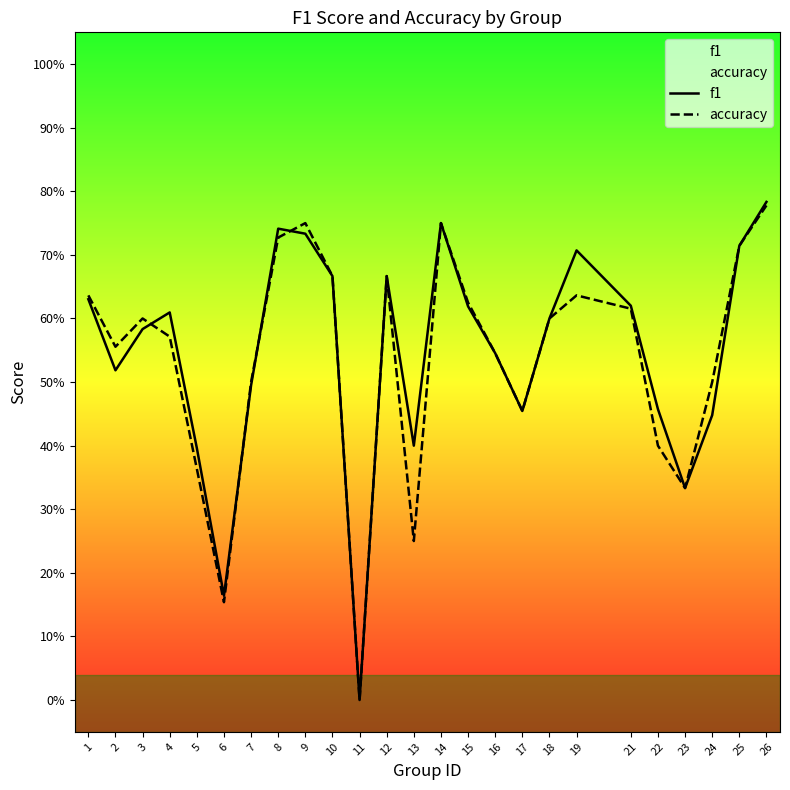

The value of accuracy at 7 is 0.9. True or false?

False